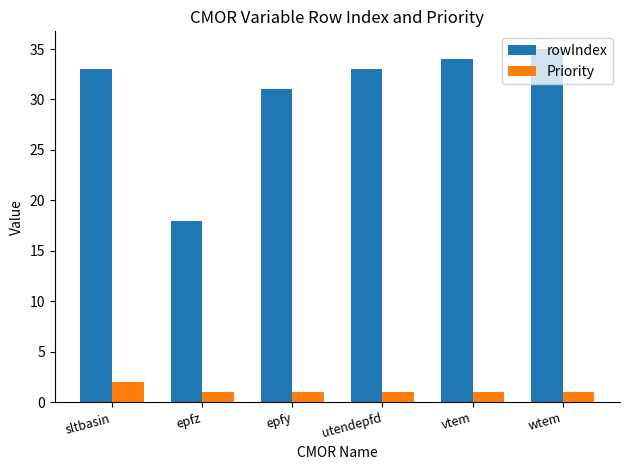

What is the maximum value for rowIndex?

35